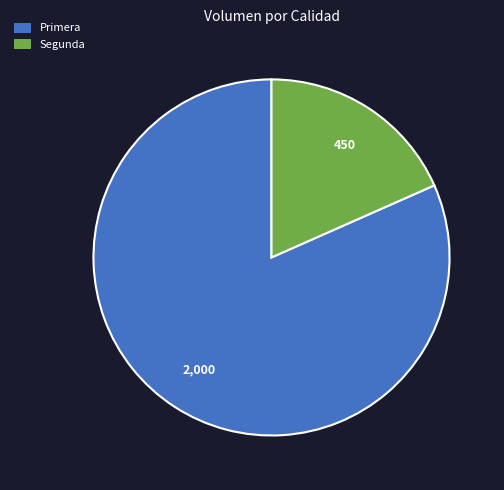

Do Segunda and Primera together represent more than half of the pie?

Yes